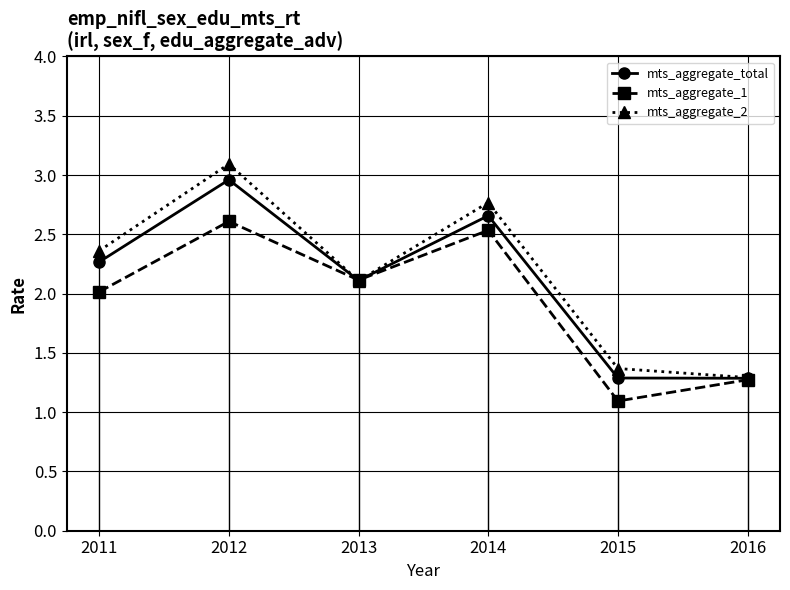

How many data points in mts_aggregate_total are less than 2?

2